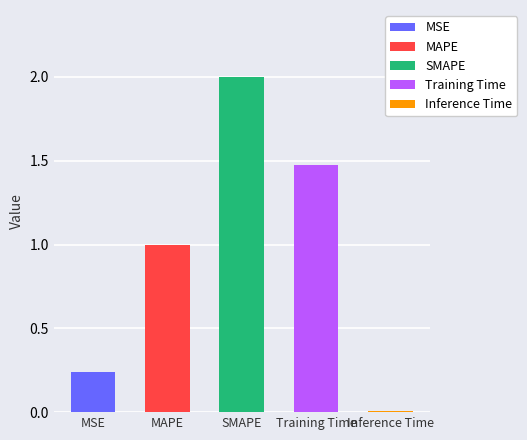

What is the label of the 4th bar from the right?

MAPE